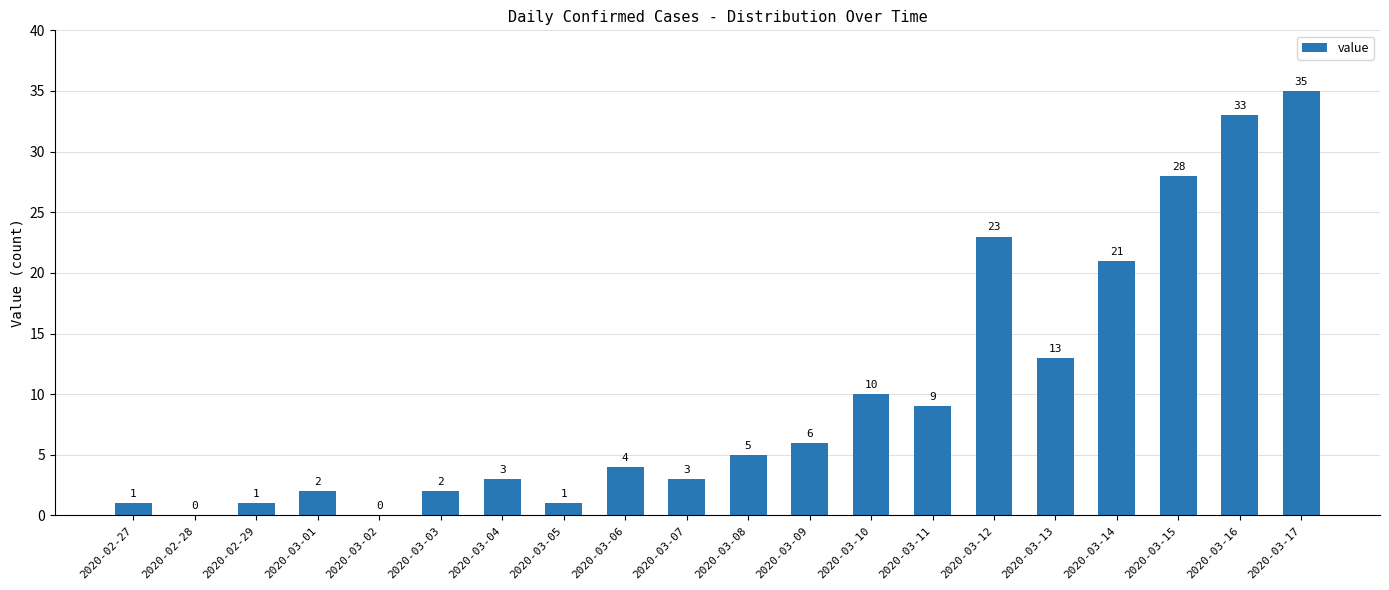

What is the sum of all values?

200